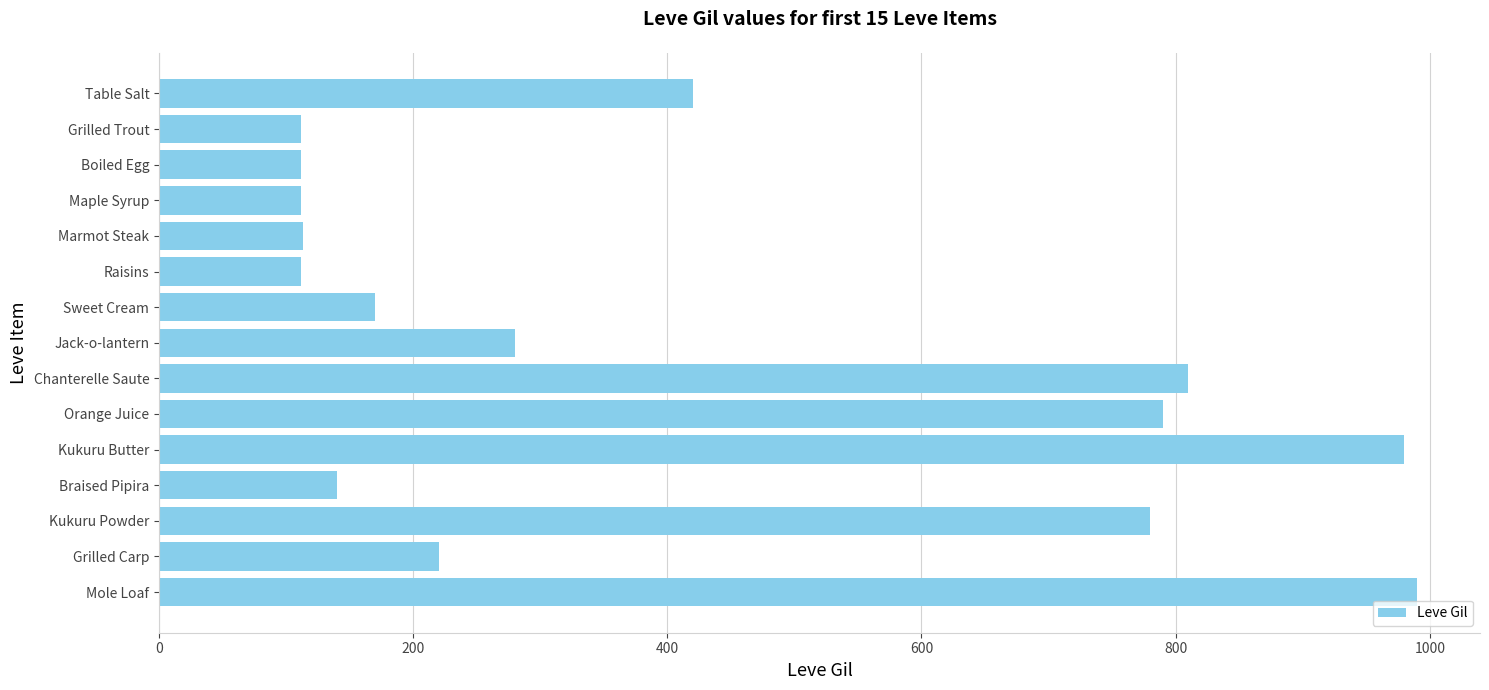

Is it true that the value at Raisins is 155?

False